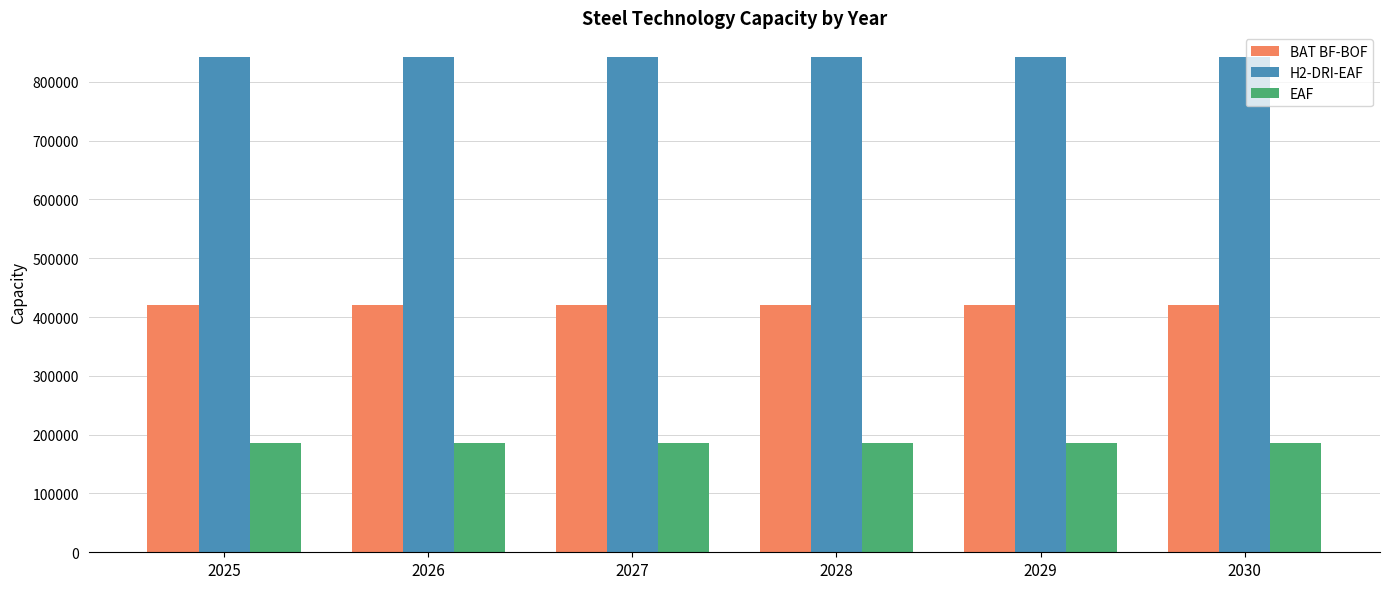

Rank the series by their maximum value, from highest to lowest.

H2-DRI-EAF, BAT BF-BOF, EAF